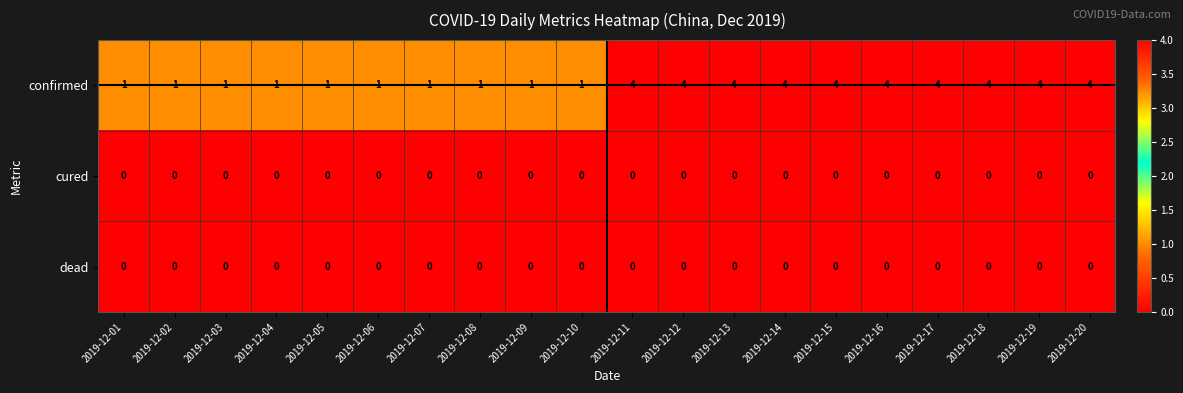

Which series has the largest total across all categories?

confirmed